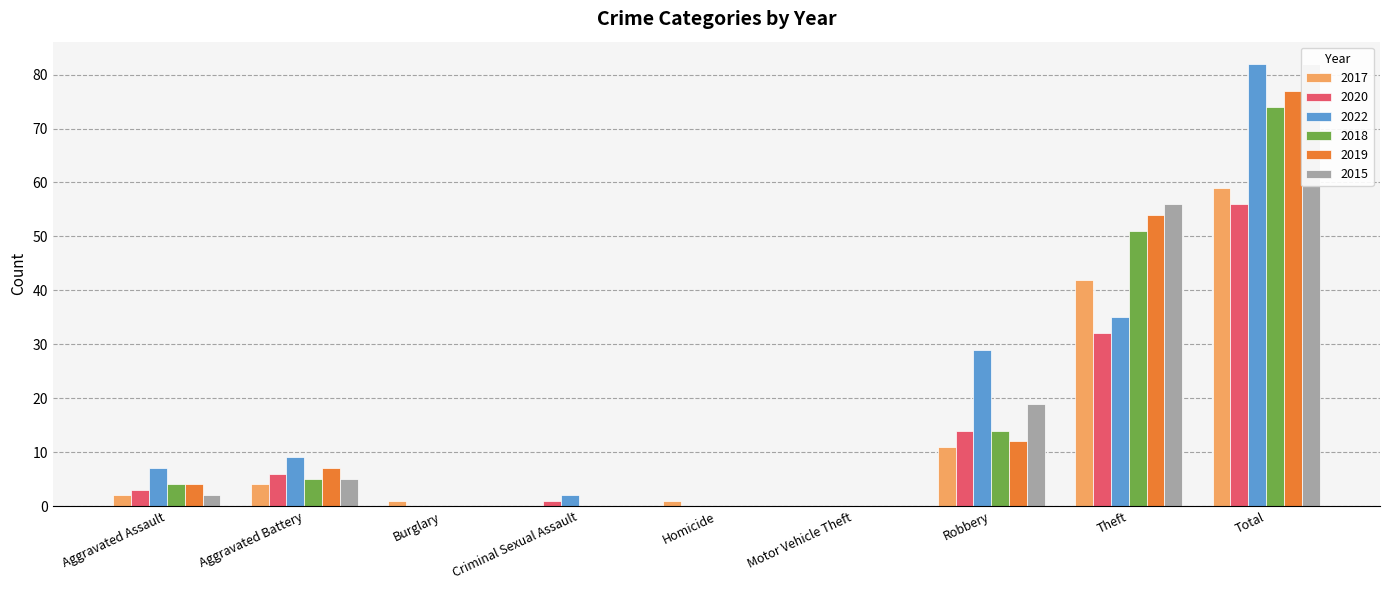

How many distinct data groups are displayed?

6